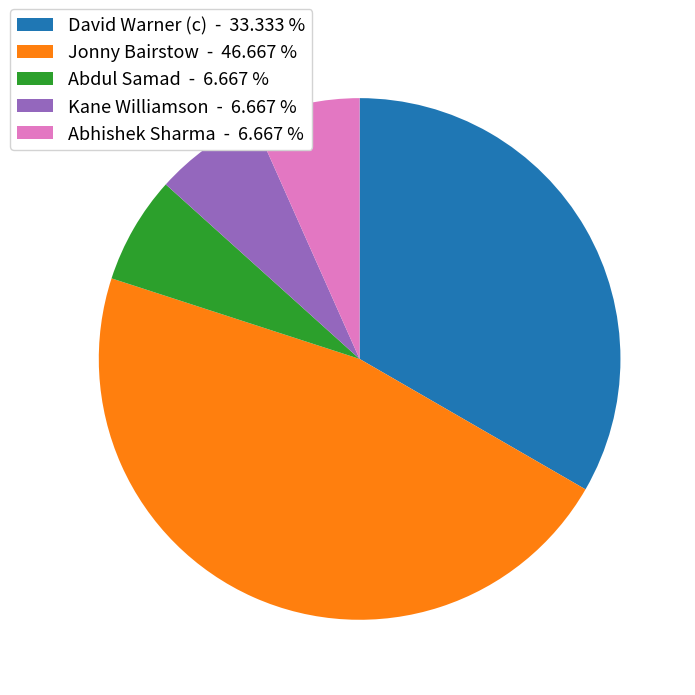

Combined, do David Warner (c) - 33.333 % and Kane Williamson - 6.667 % account for over 50%?

No